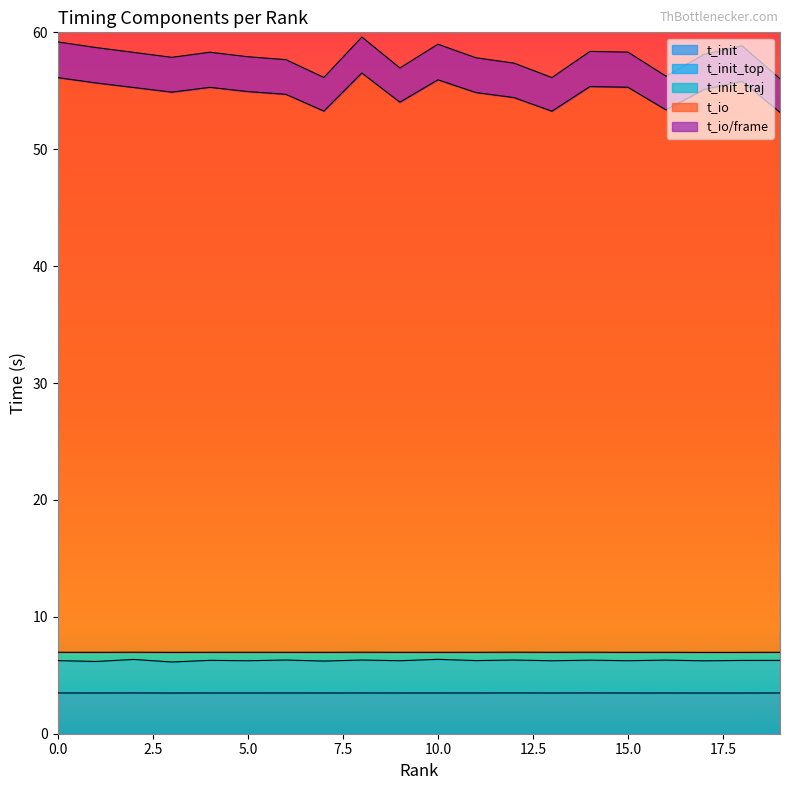

What is the value of the t_init point at the 13th from the left?

3.5